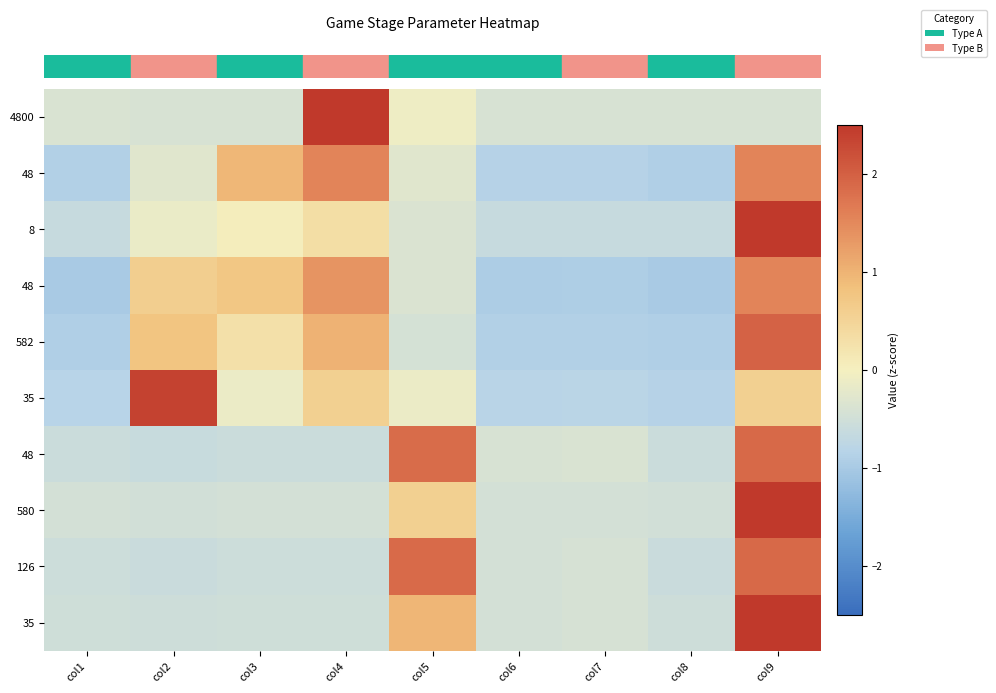

What is the total value across all series at col2?

0.7